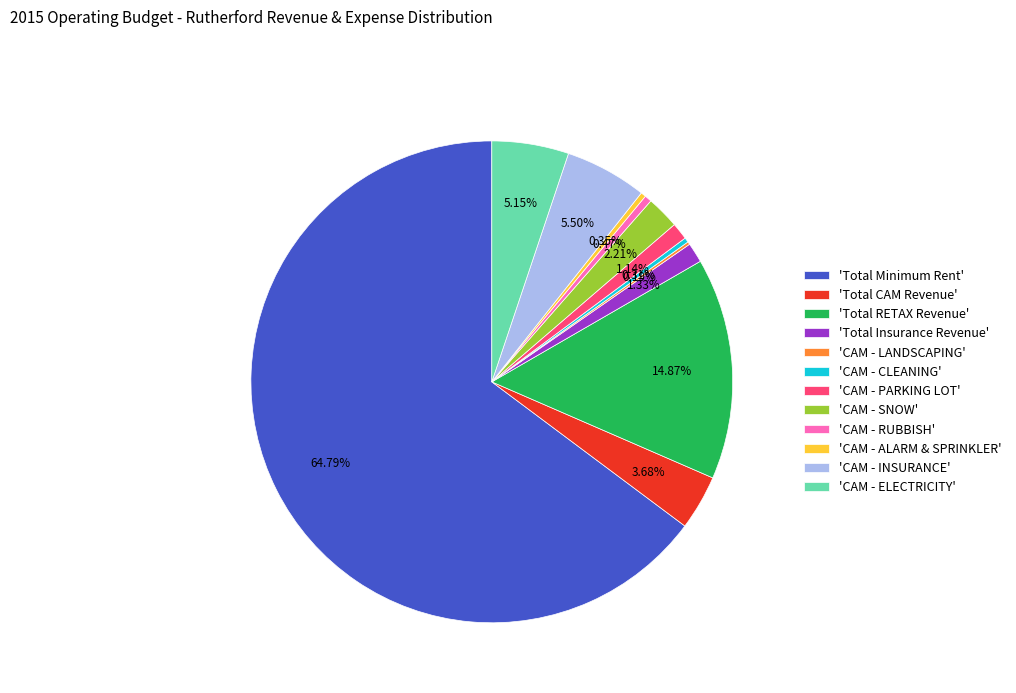

Between 'CAM - SNOW' and 'CAM - ELECTRICITY', which is larger?

'CAM - ELECTRICITY'